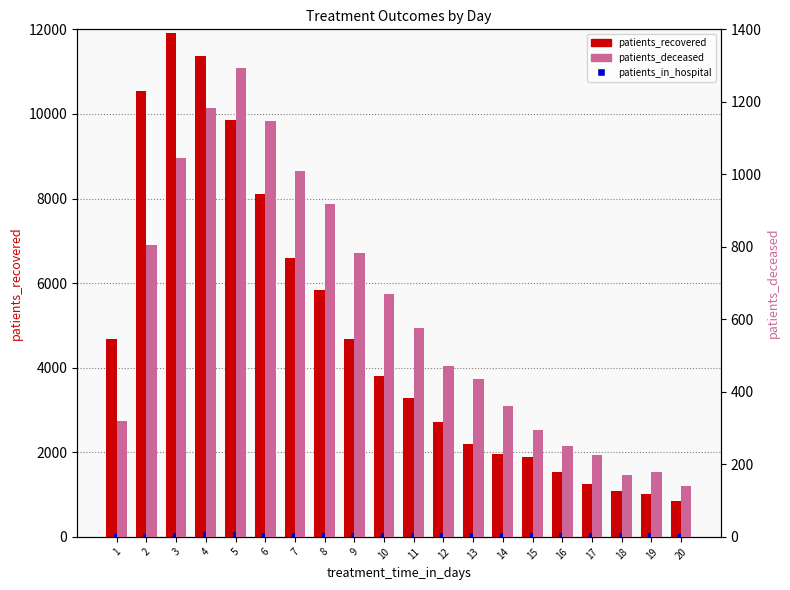

Which series has the largest total across all categories?

patients_recovered